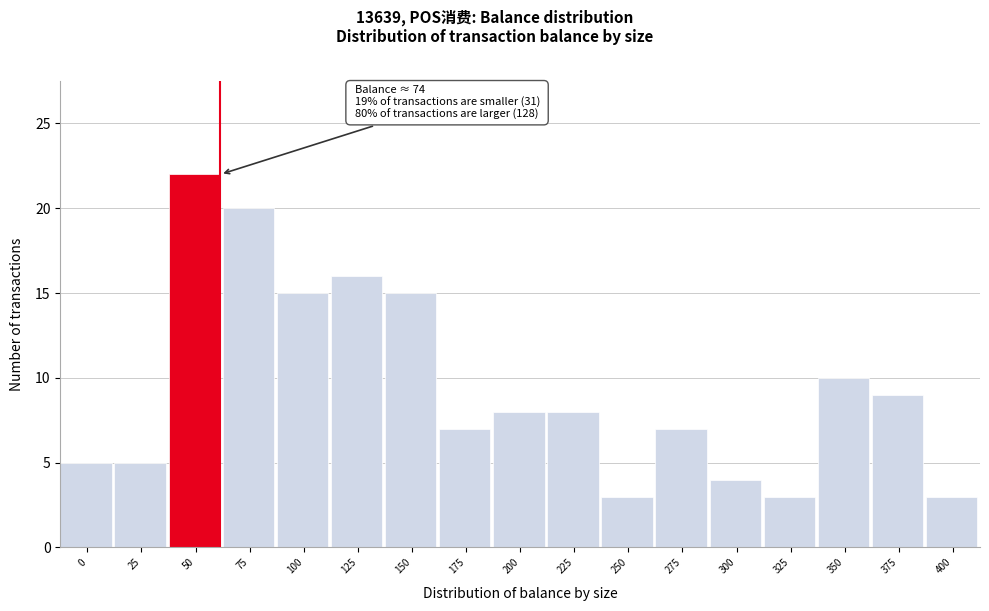

Reading right to left, what are all the values shown in this chart?

3	9	10	3	4	7	3	8	8	7	15	16	15	20	22	5	5